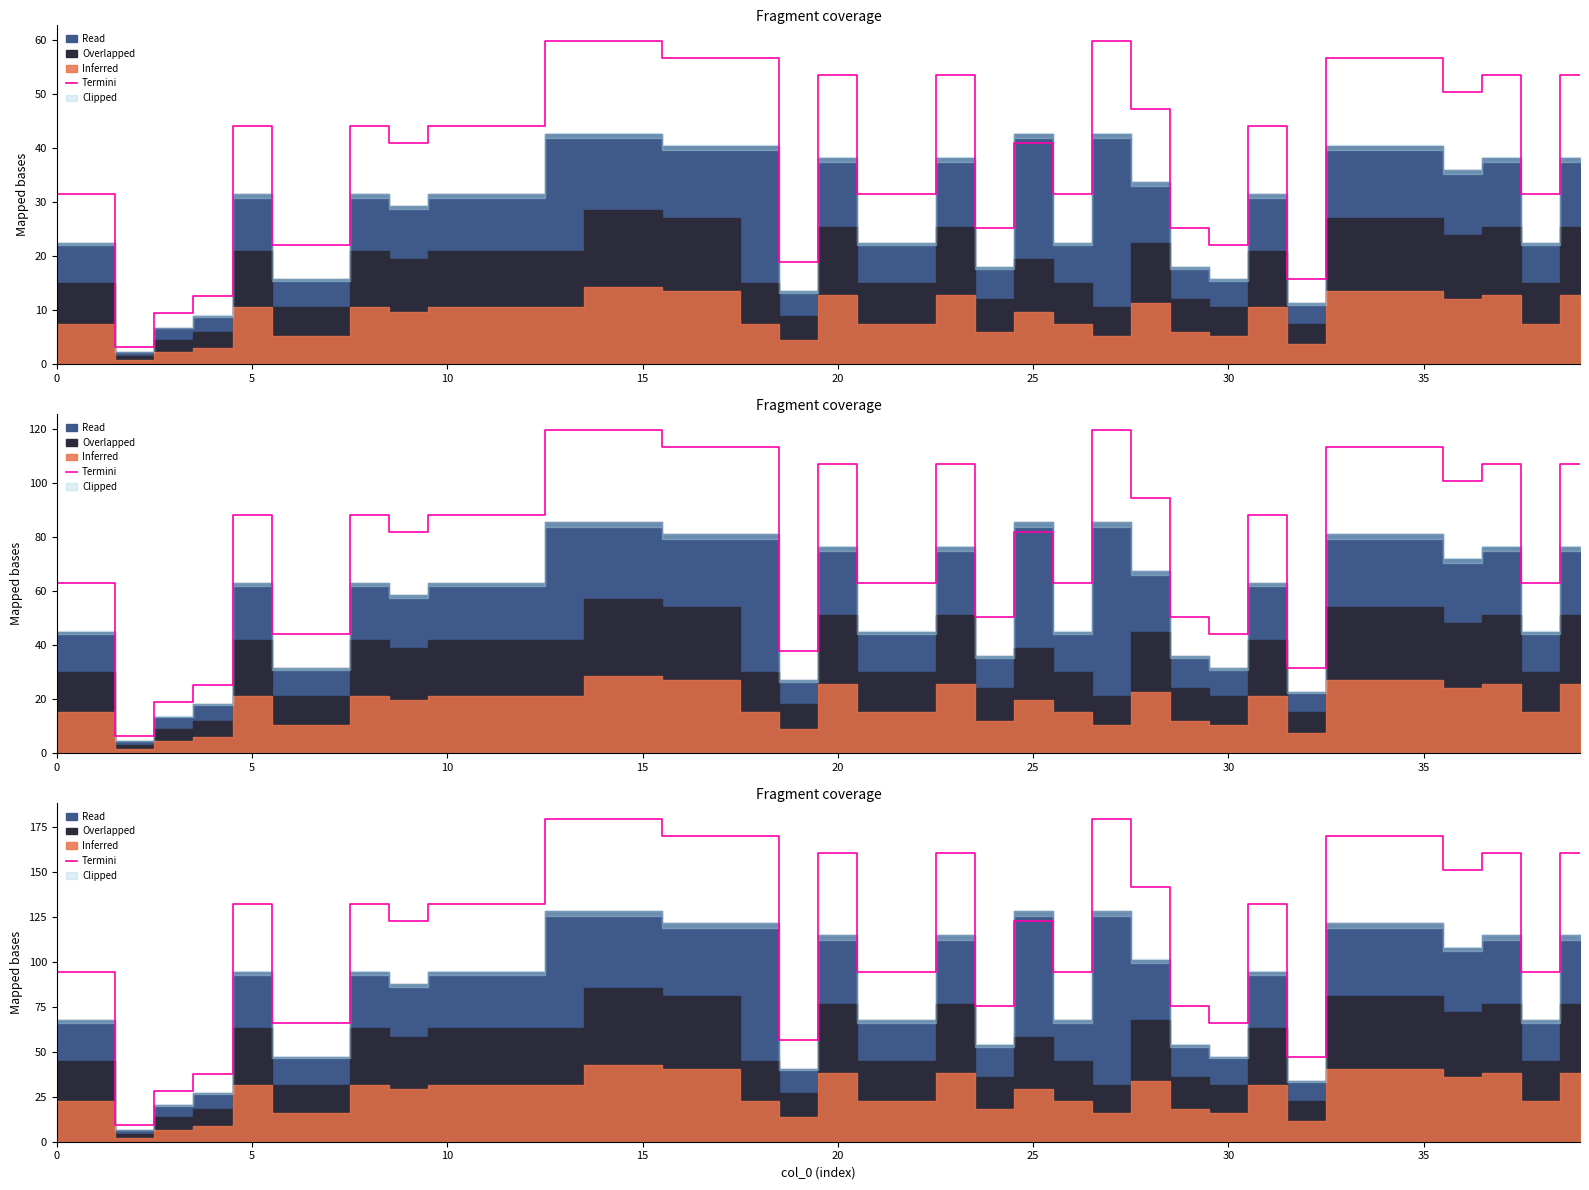

Read the value at 27.

179.5